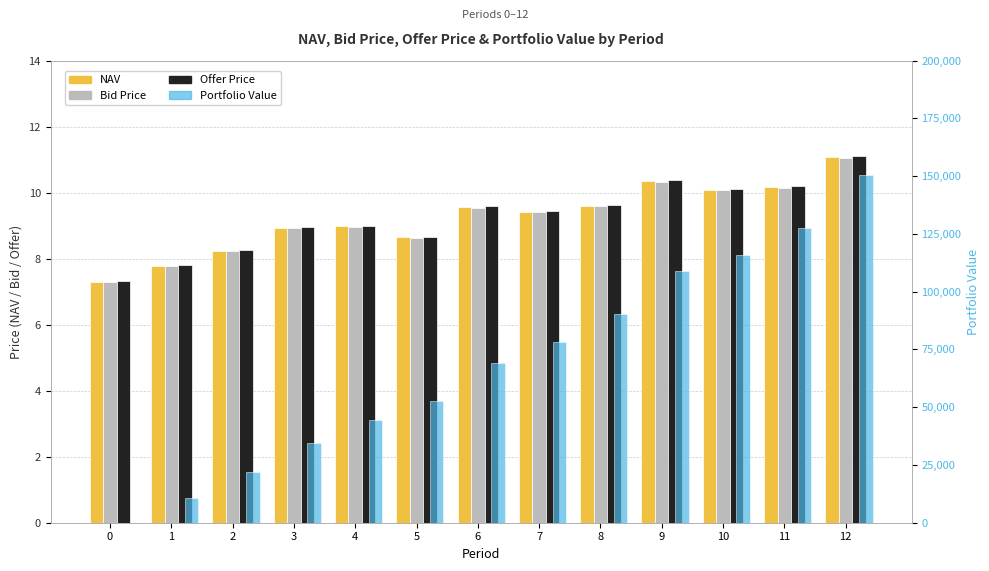

How many data points does each series have?

13